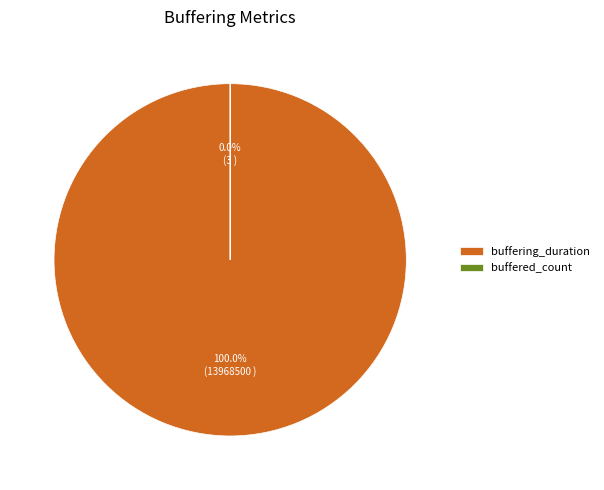

How many segments does this pie chart have?

2